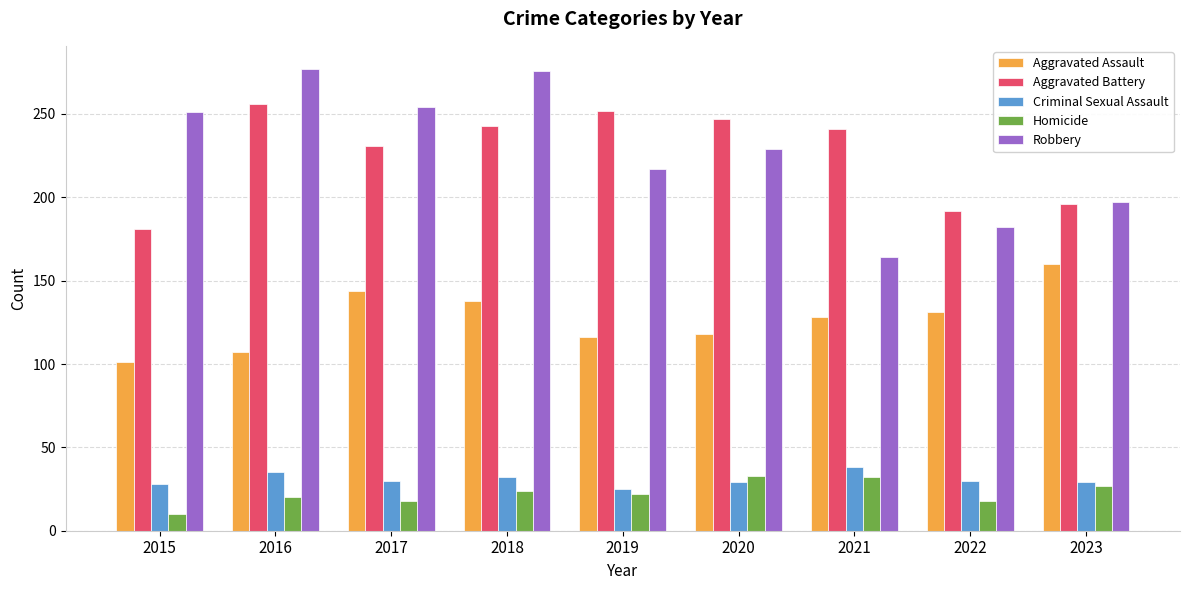

Read the Criminal Sexual Assault value at 2022, to the nearest 5.

30